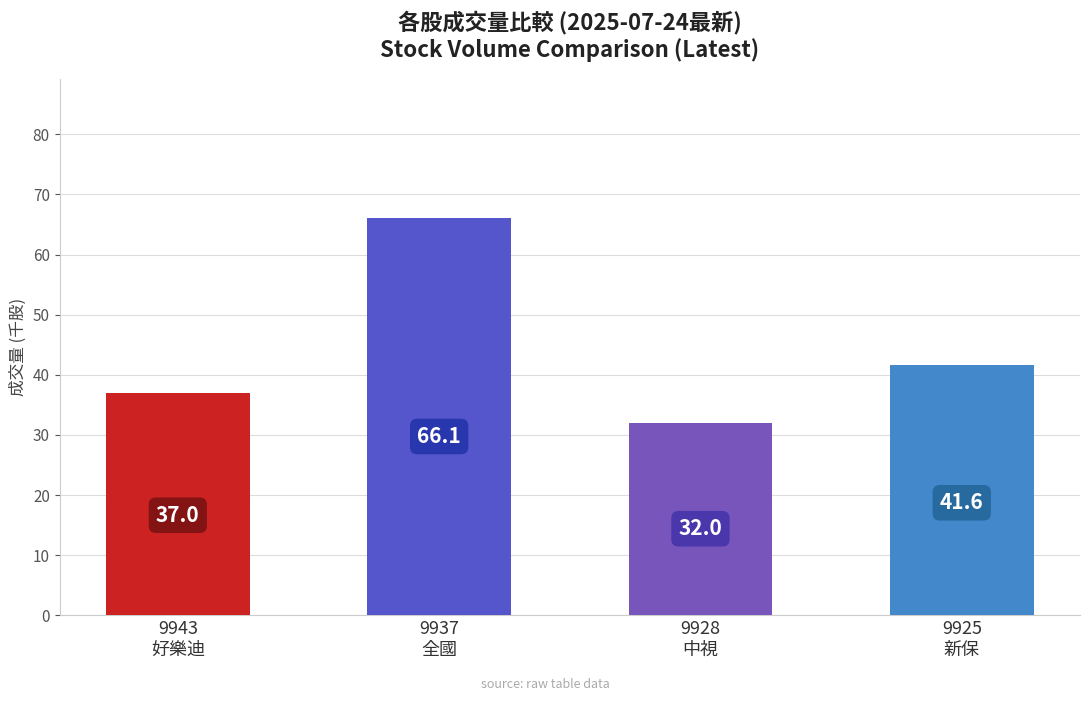

List the labels in order of value, largest first.

9937
全國, 9925
新保, 9943
好樂迪, 9928
中視